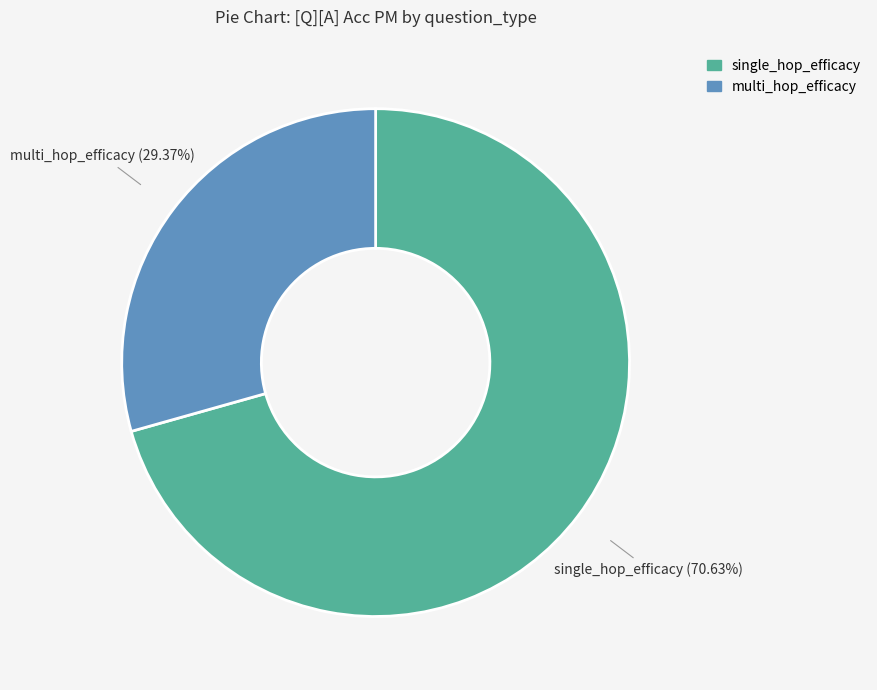

Rank the categories by value from highest to lowest.

single_hop_efficacy, multi_hop_efficacy